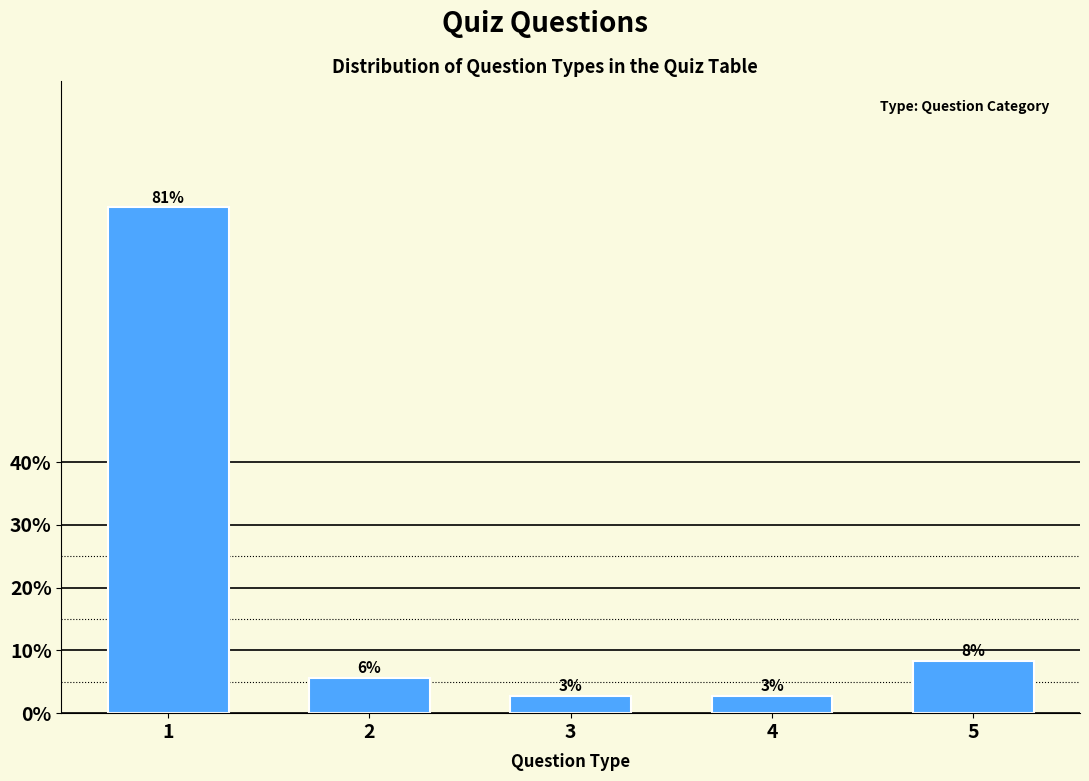

How many bars are there in total?

5